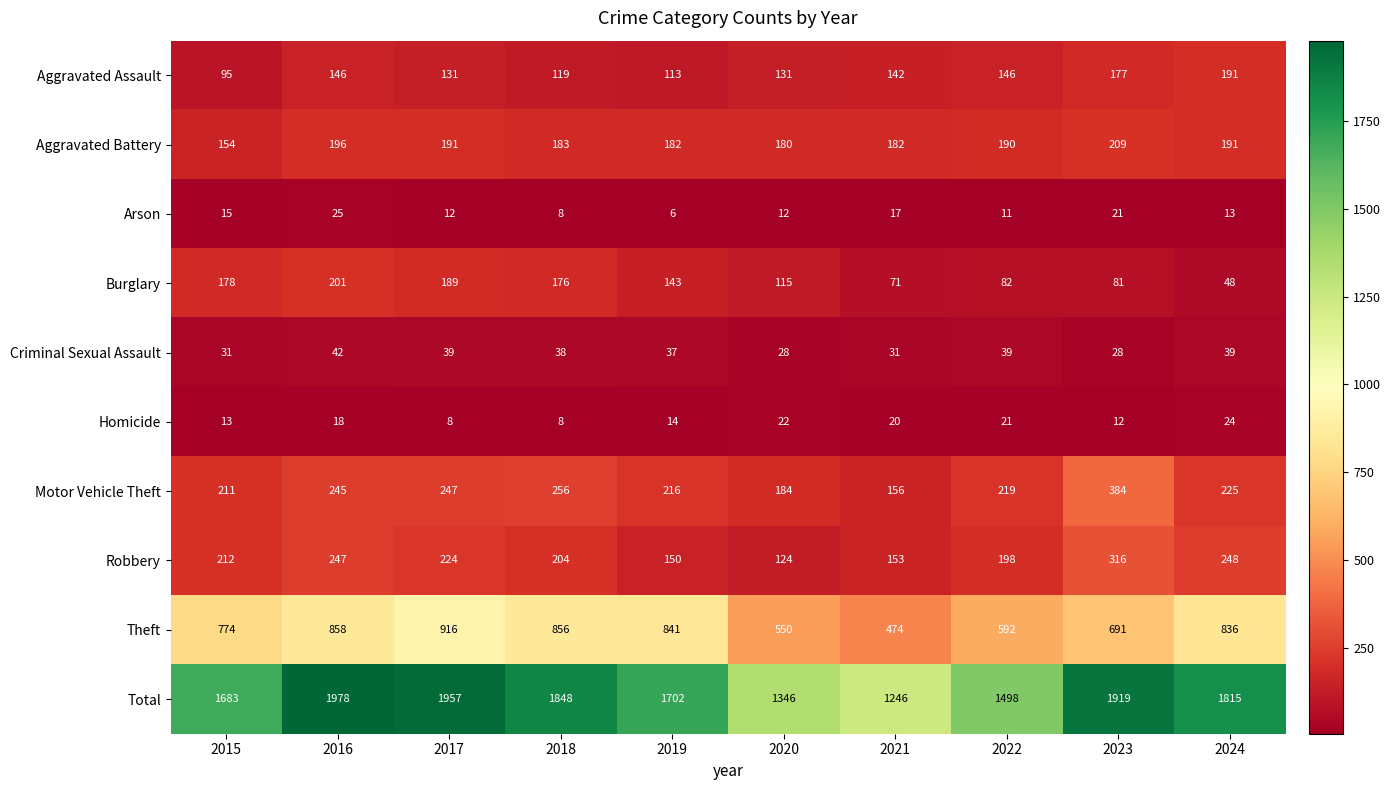

Which category has the highest value across all series?

2016